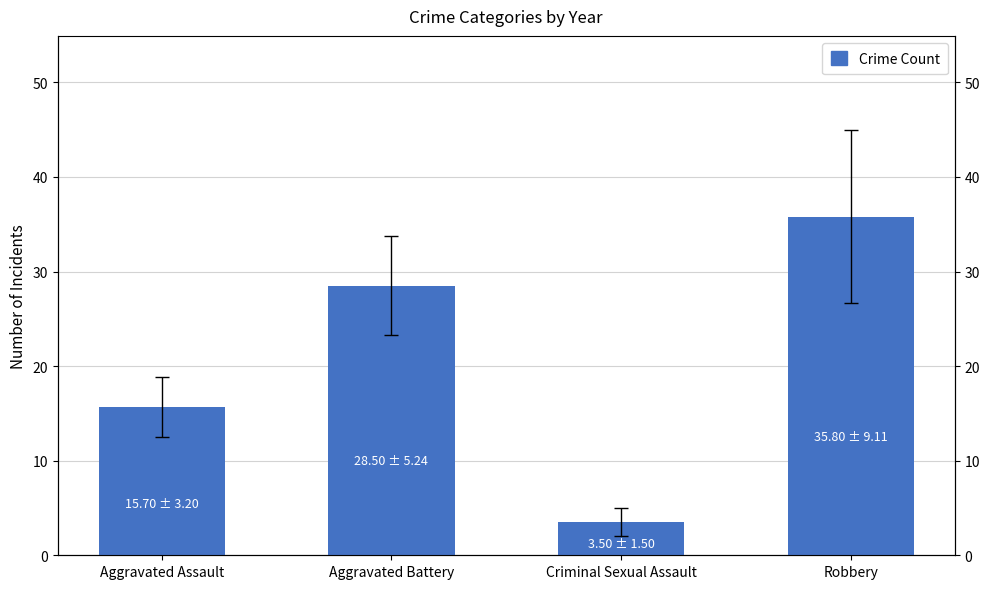

The value at Criminal Sexual Assault is 5.3. True or false?

False